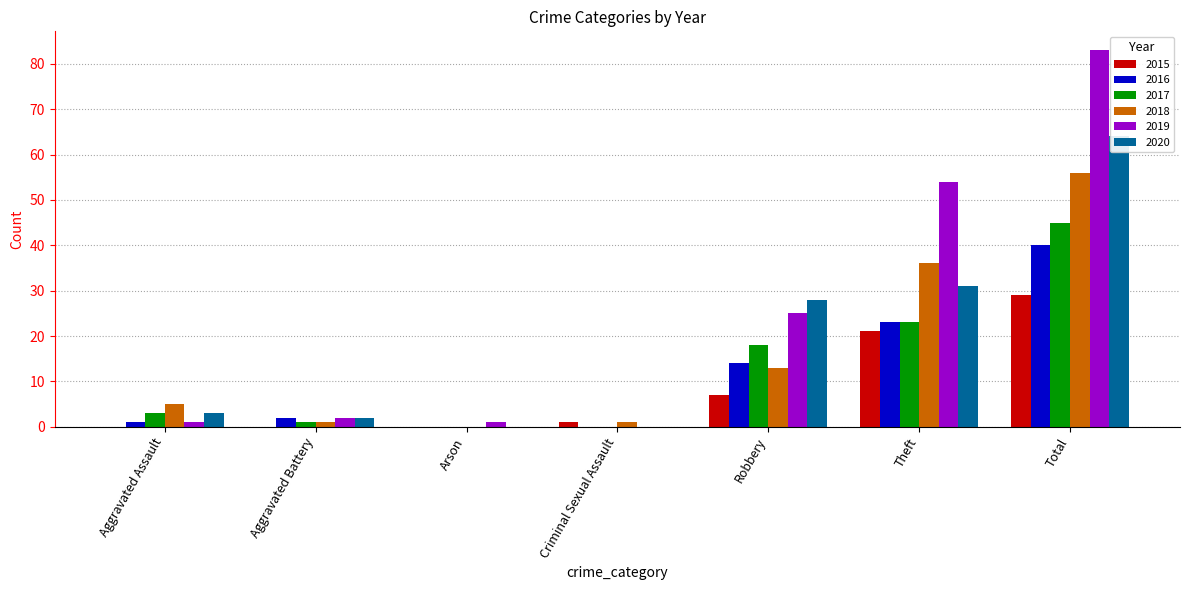

Which series has the largest total across all categories?

2019